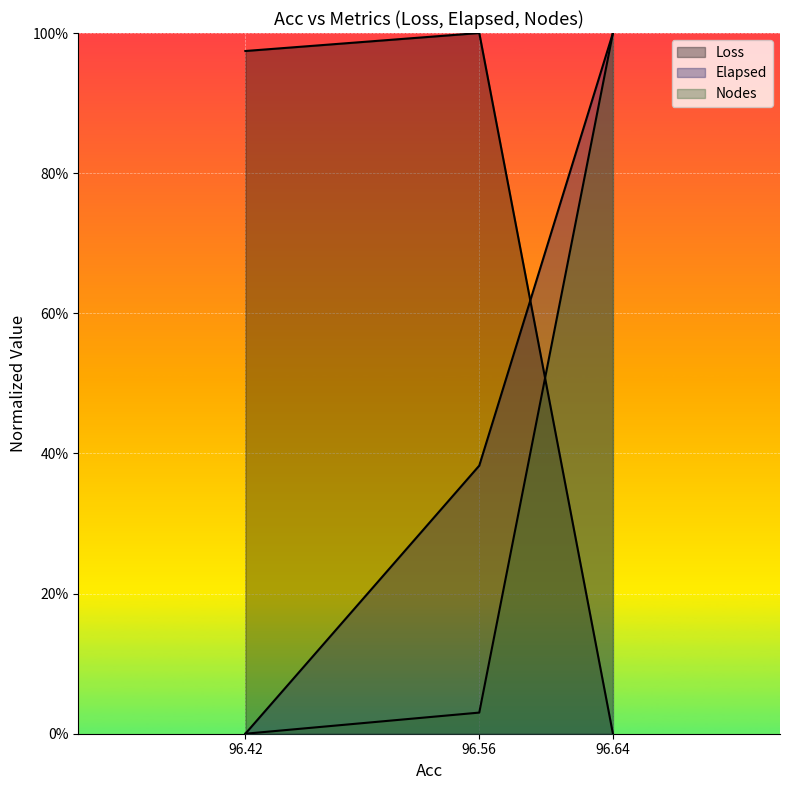

What is the sum of the Elapsed values at 96.56 and 96.64?

1.4